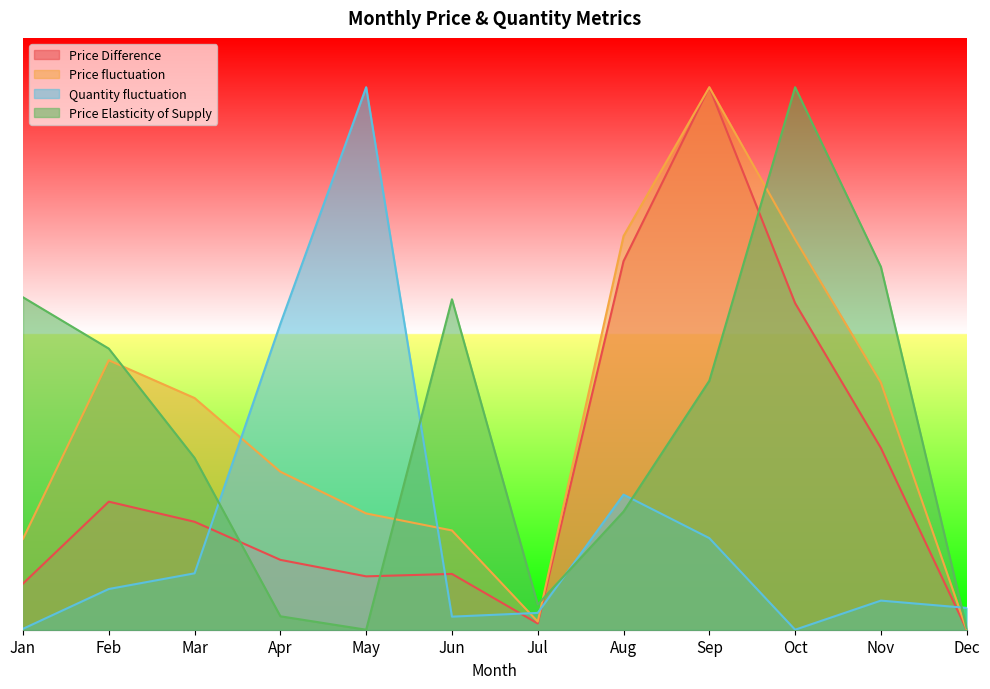

What is the difference between the second highest and second lowest values in the Price Elasticity of Supply series?

3.7